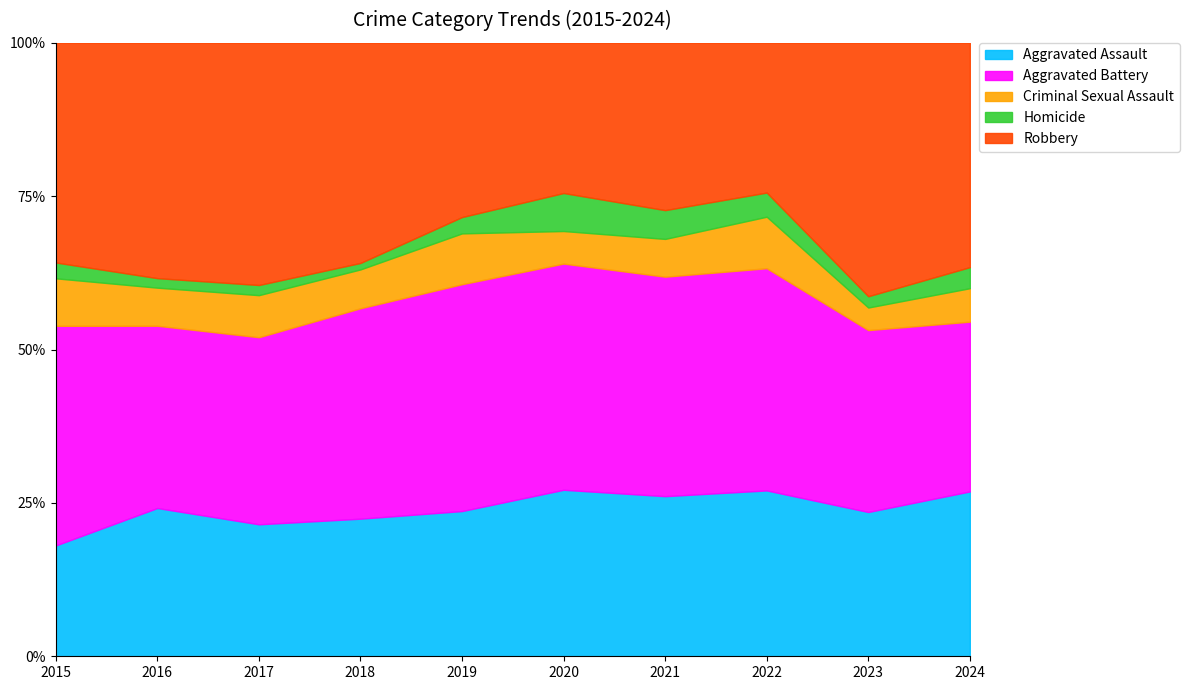

Which series changed the most between 2015 and 2024?

Aggravated Assault